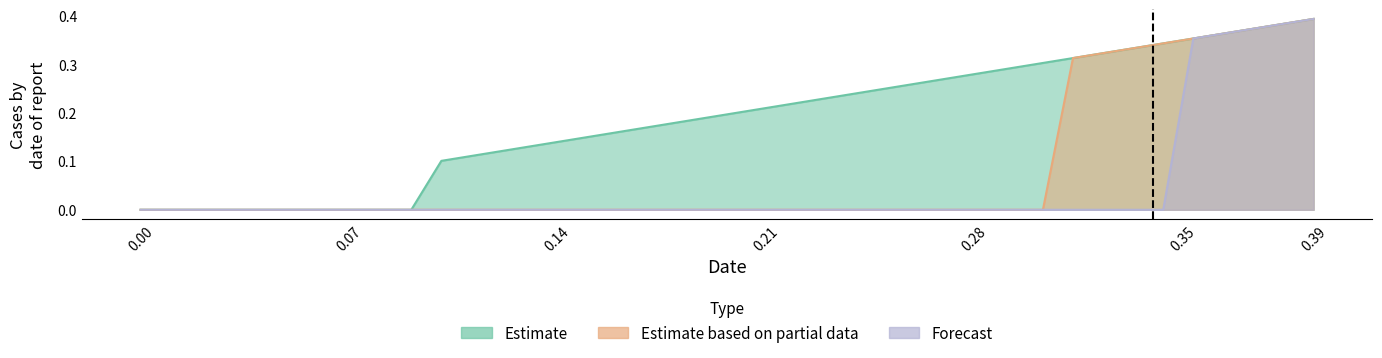

Is the value of Forecast at 16 greater than the value of Estimate based on partial data at 38?

No